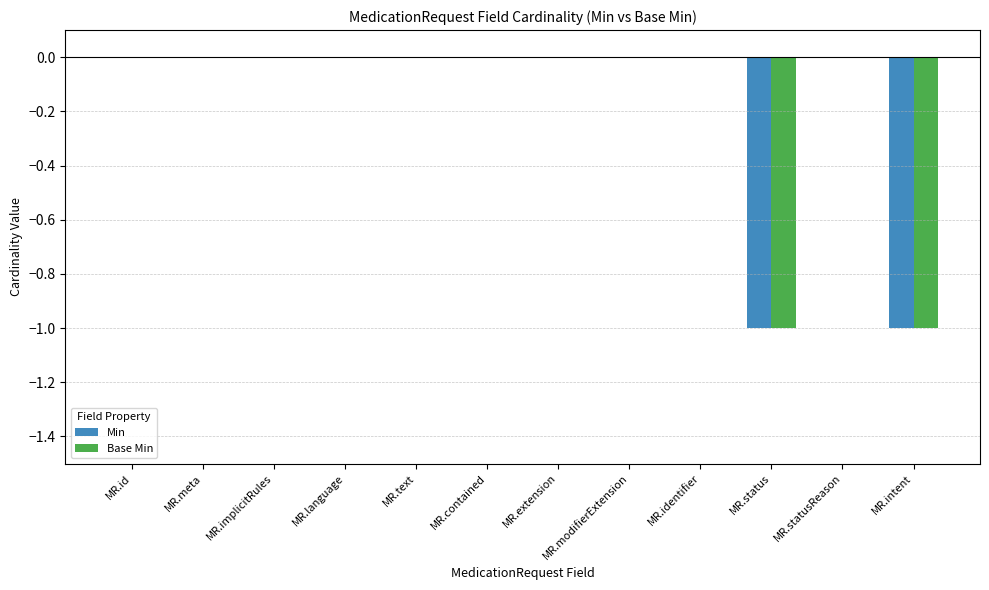

What is the approximate value of Base Min at MR.status?

-1